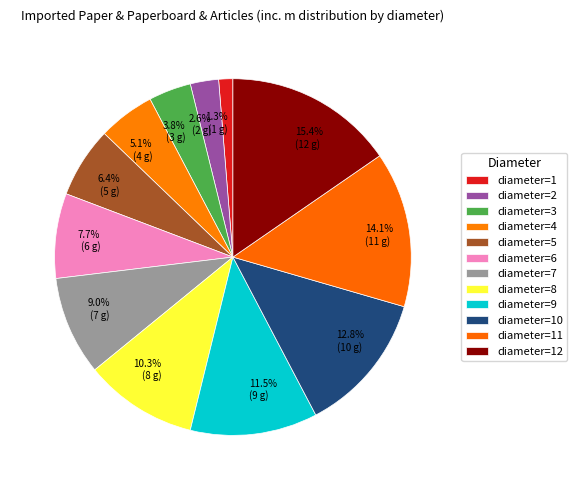

Count the number of slices in the pie.

12